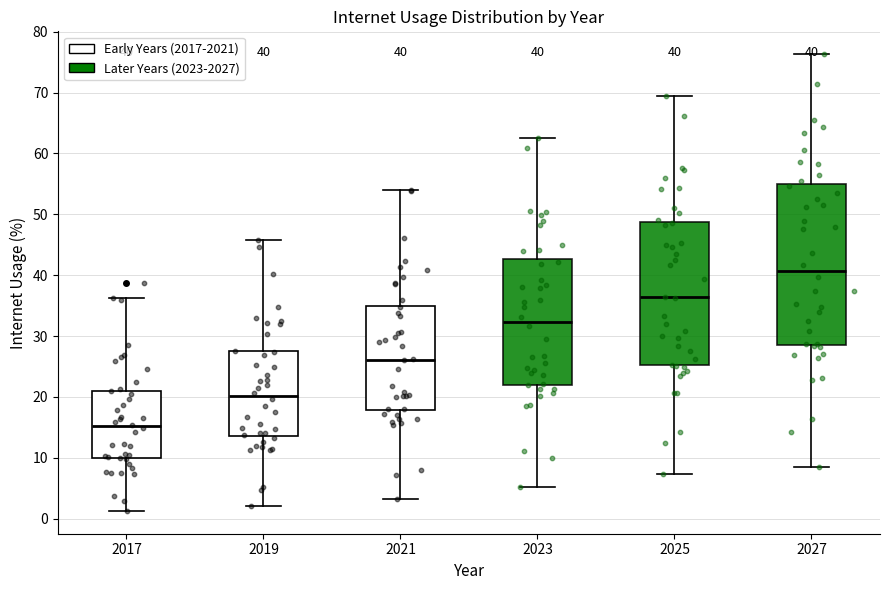

Which box's median line is the highest?

2027